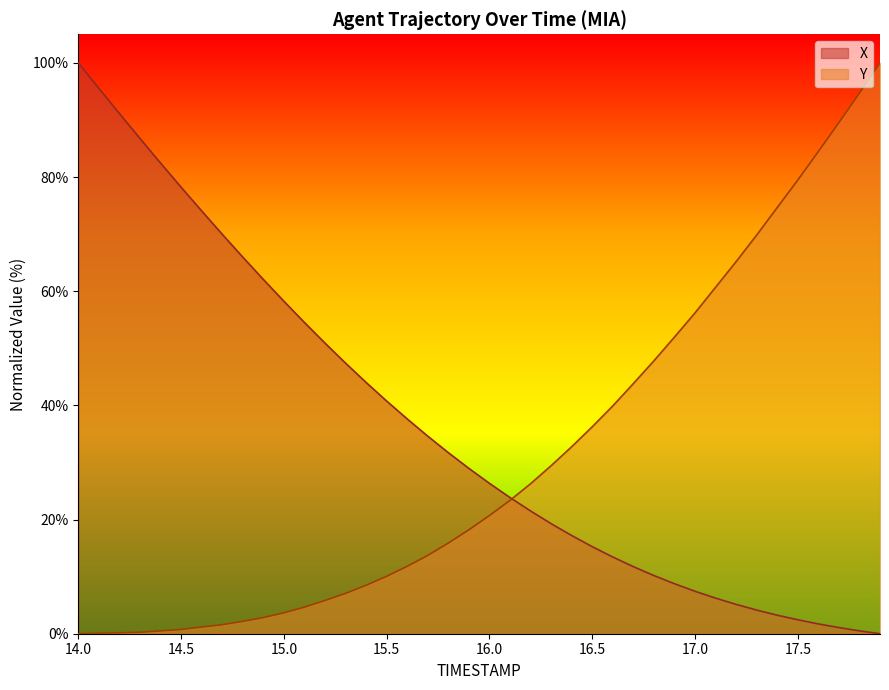

What is the difference between the highest and lowest values at 17.0?

48.8